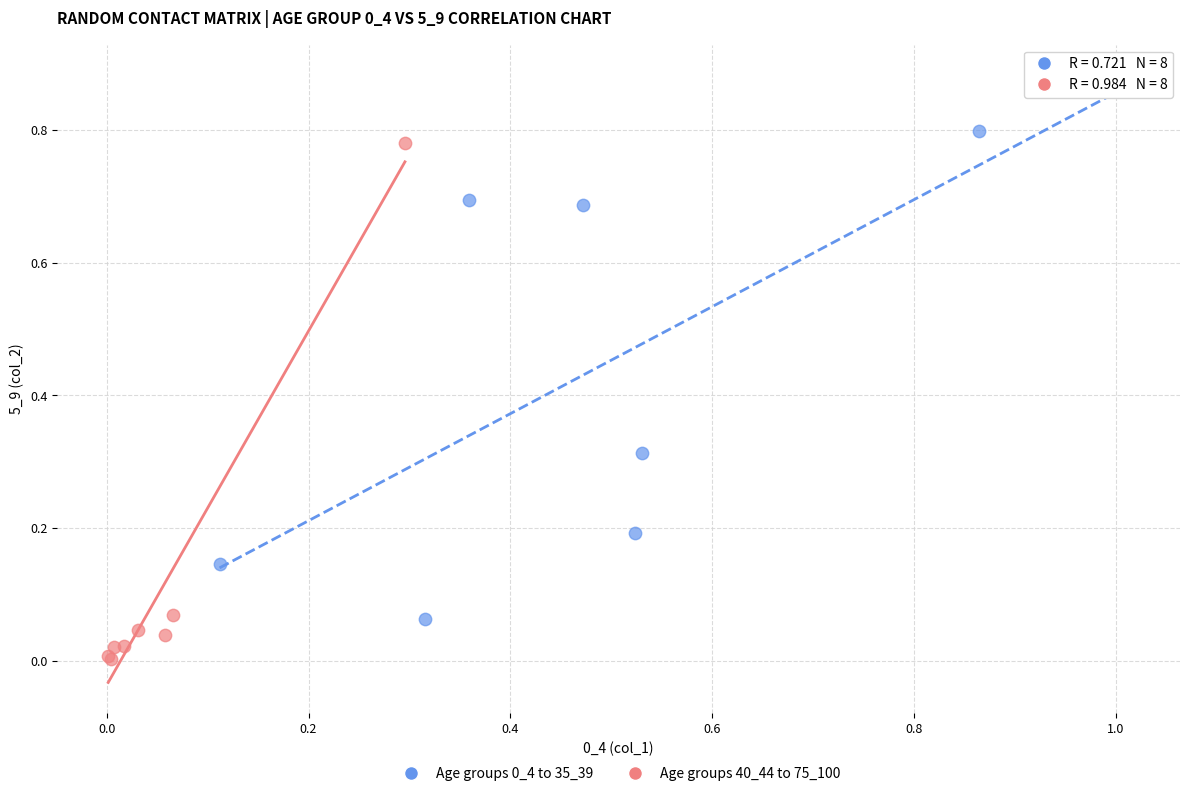

Which series reaches the minimum Y coordinate?

Age groups 40_44 to 75_100